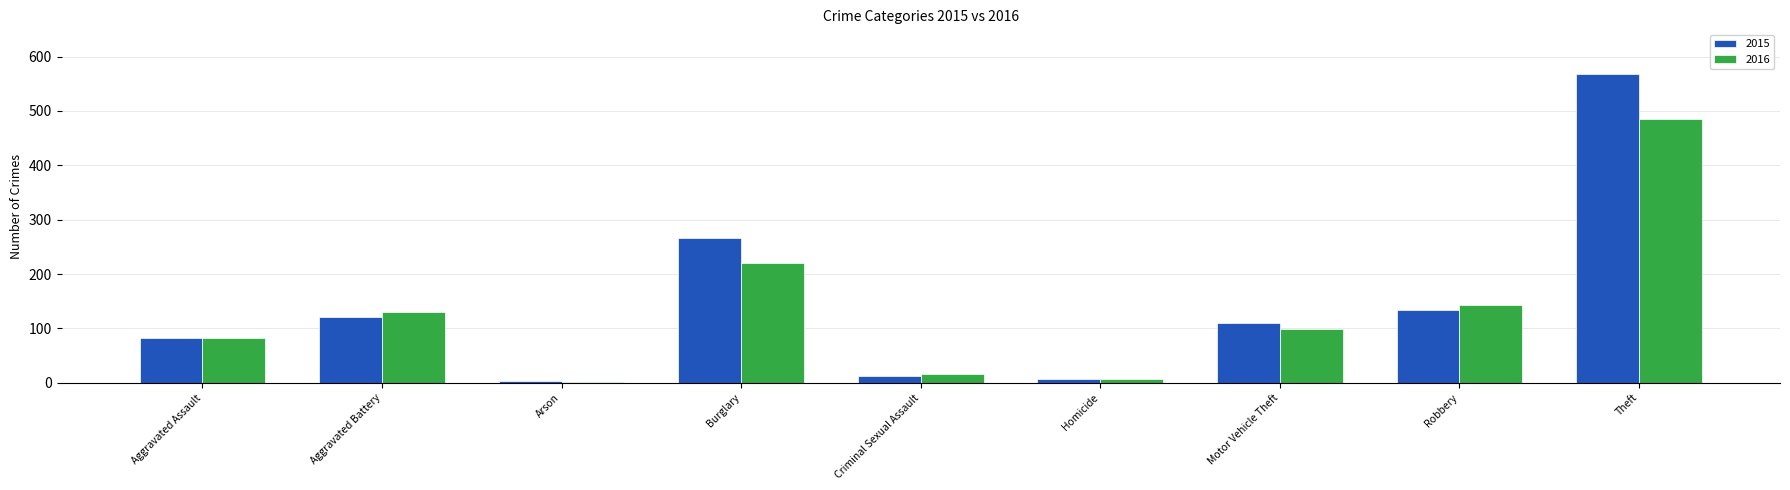

How many distinct data groups are displayed?

2